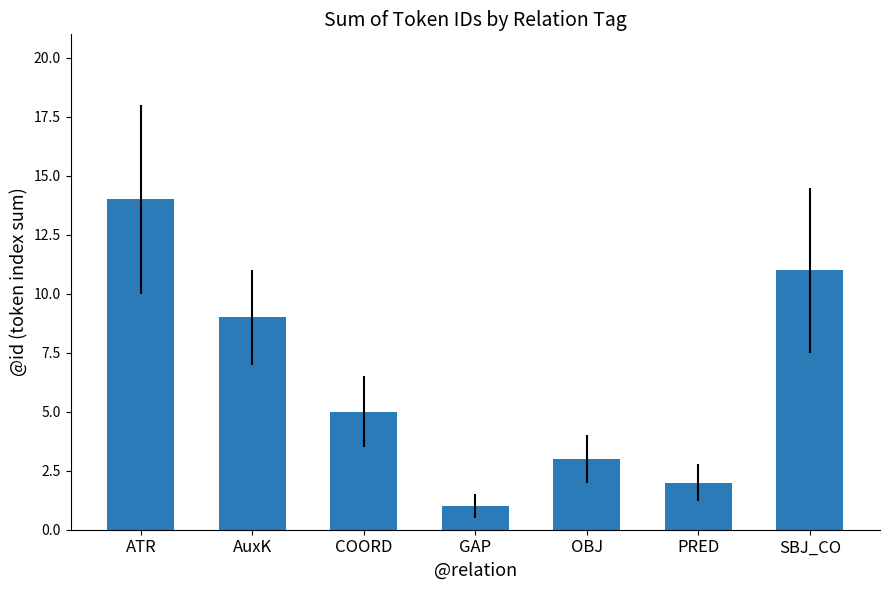

At which category does the chart reach its minimum across all series?

GAP